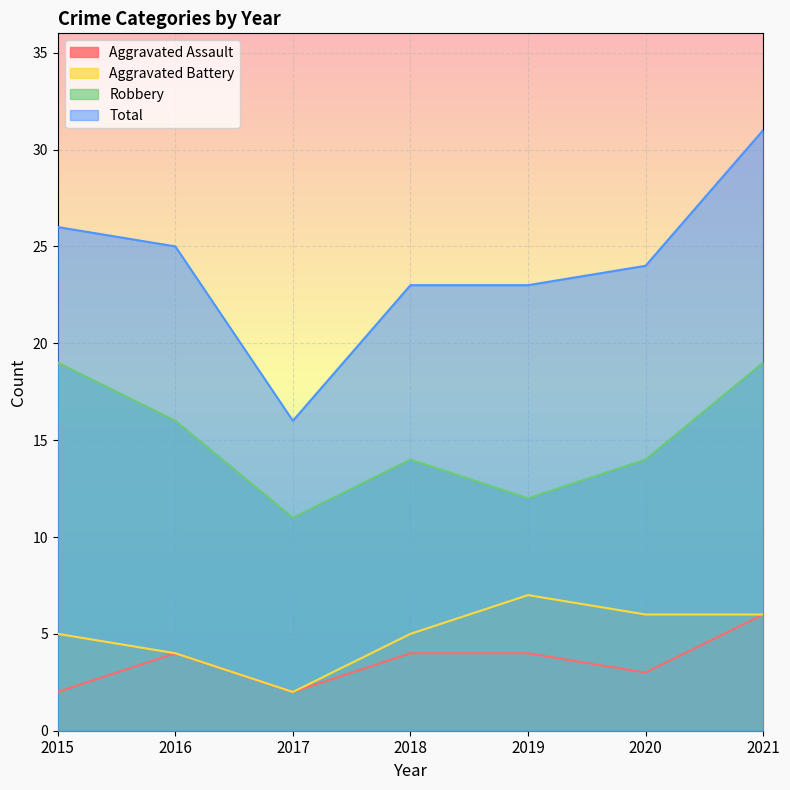

What is the minimum value for Aggravated Battery?

2